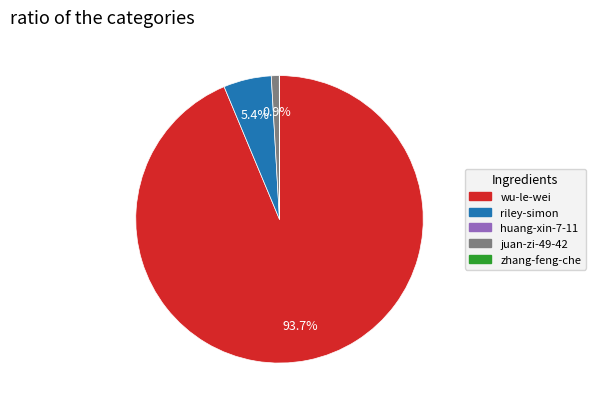

To the nearest percent, what is the difference between the largest and smallest slice percentages?

94%